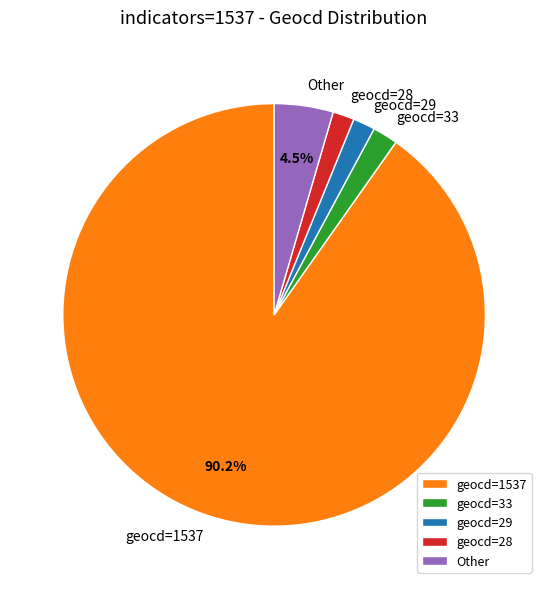

What is the ratio of the value at geocd=33 to the value at Other?

0.4